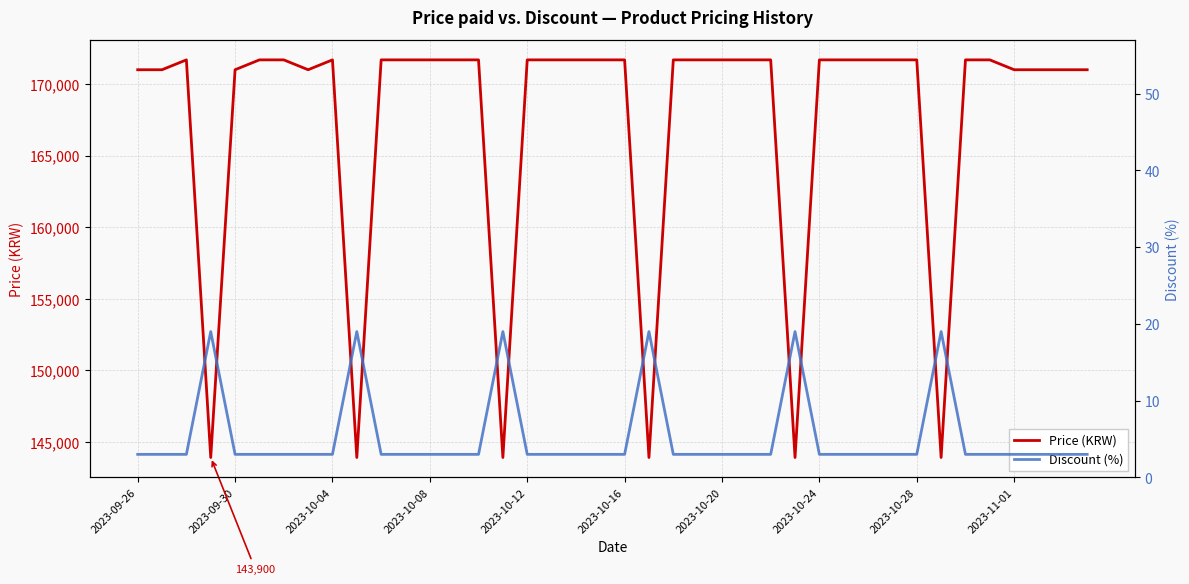

What is the maximum value for Price (KRW)?

171690